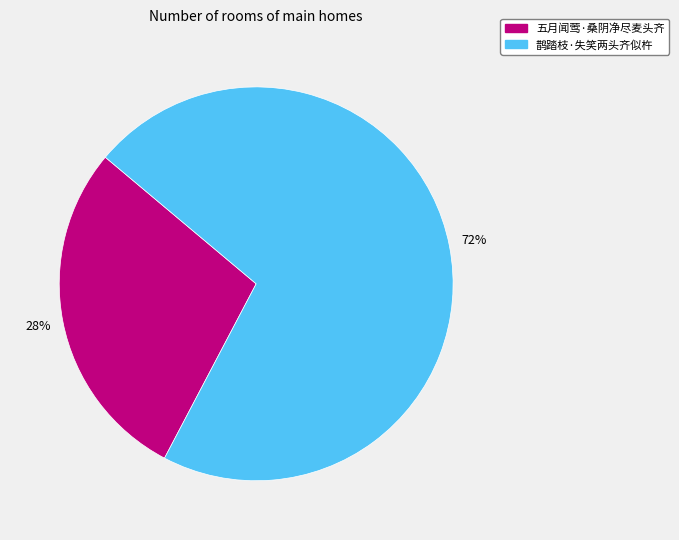

Is it true that 鹊踏枝·失笑两头齐似杵 is 65% of the pie?

False